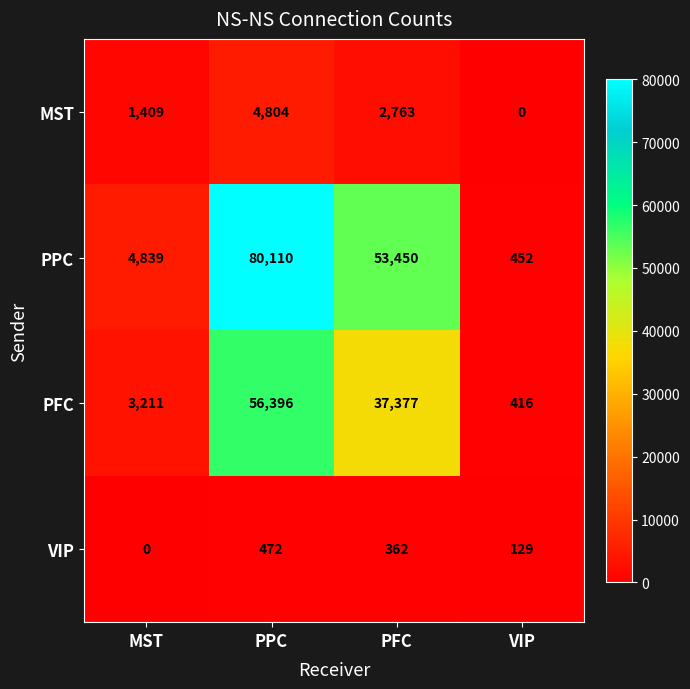

What is the difference between the second highest and second lowest values in the PPC series?

48611